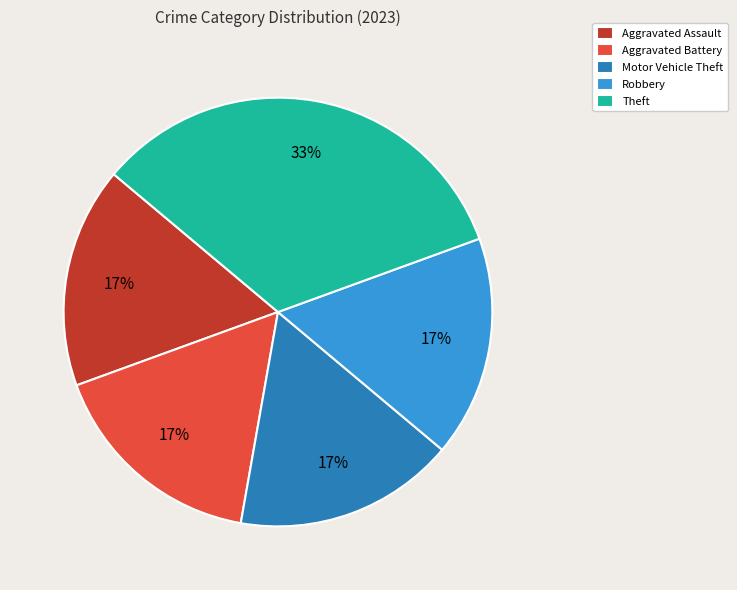

True or false: Robbery accounts for 11% of the total.

False